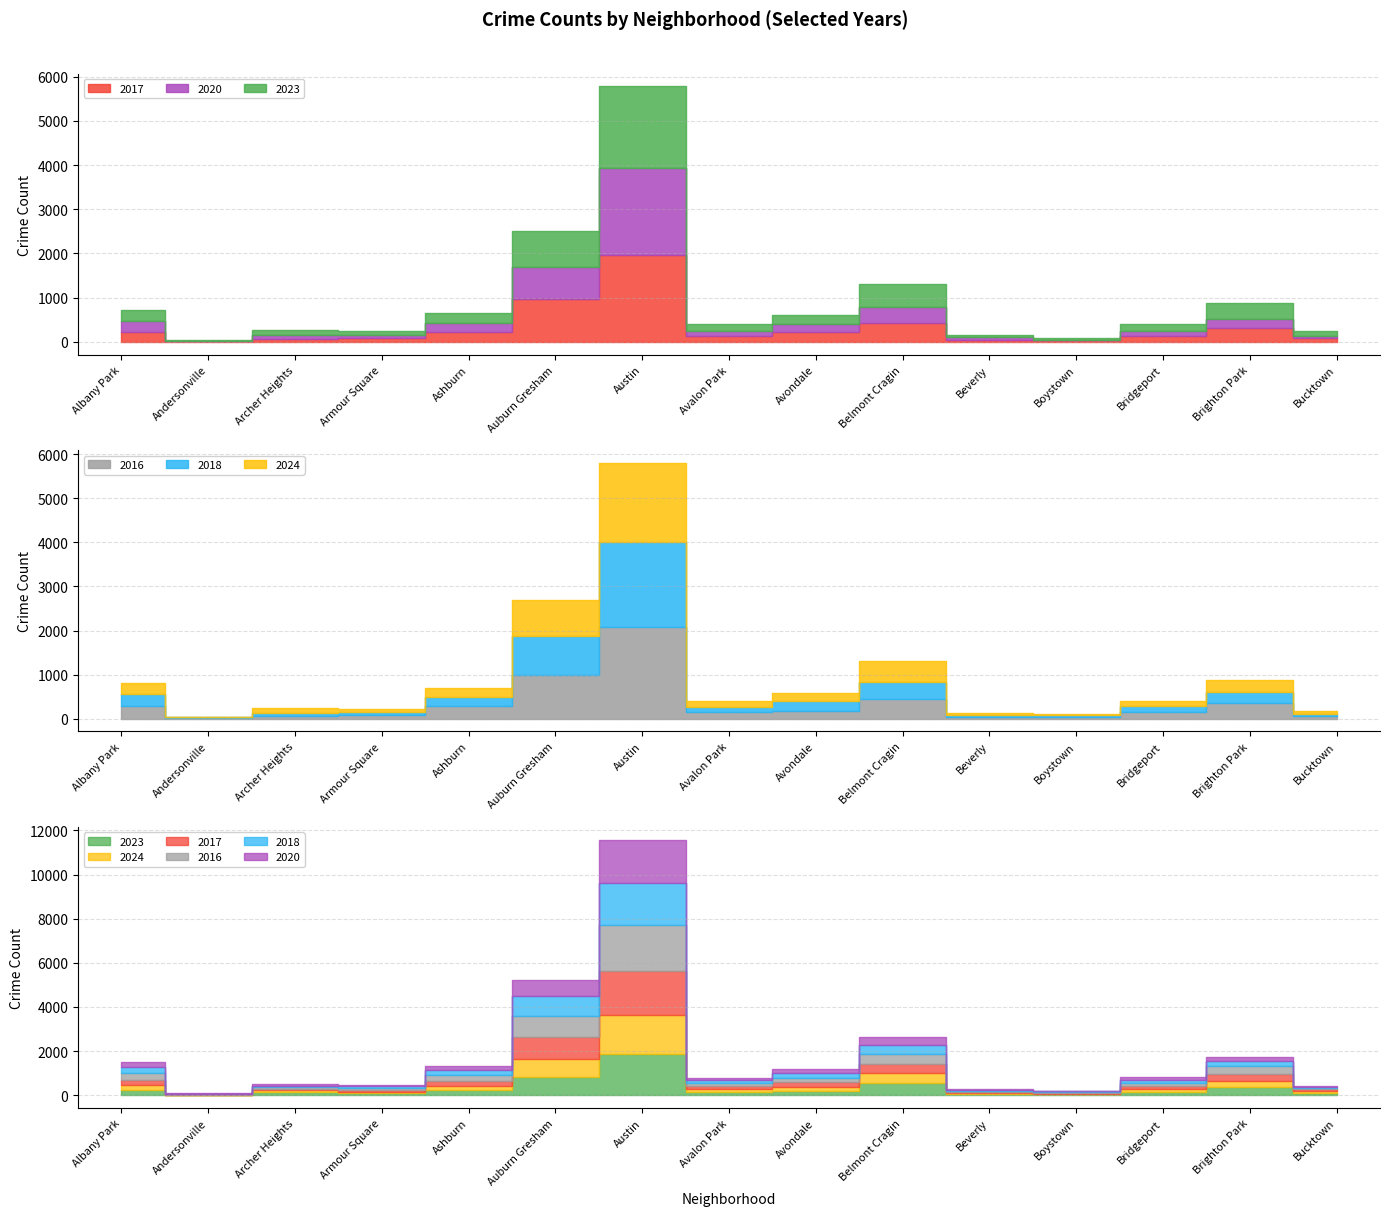

True or false: 2016 and 2020 cross at least once.

True